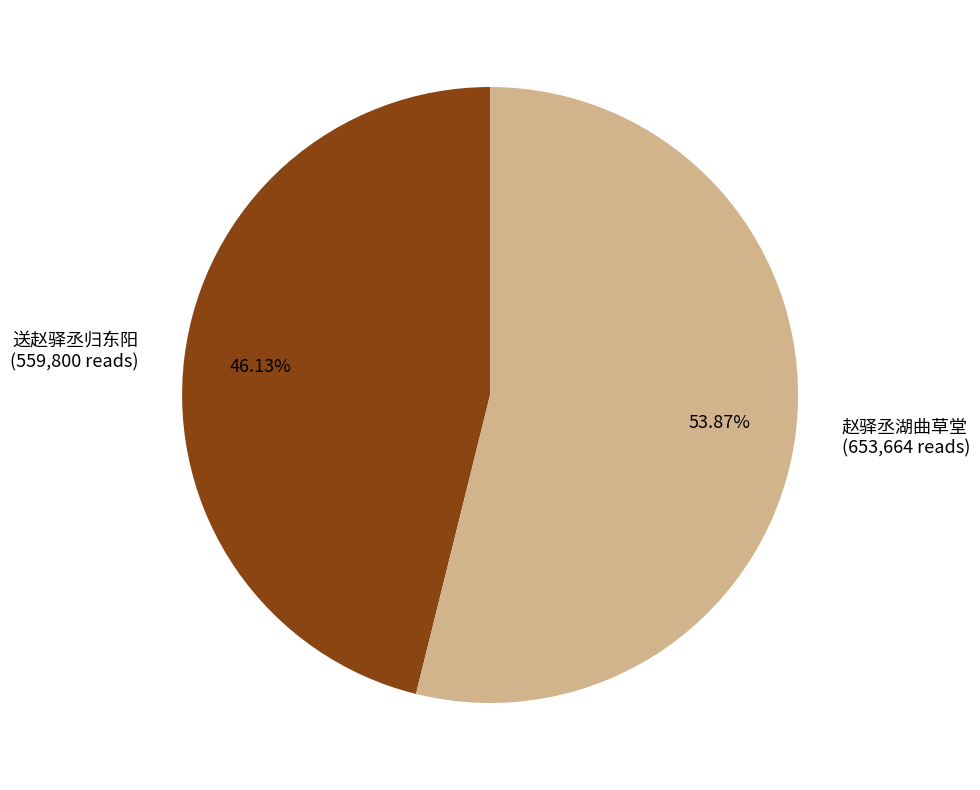

The 送赵驿丞归东阳 slice represents 53% of the pie. True or false?

False